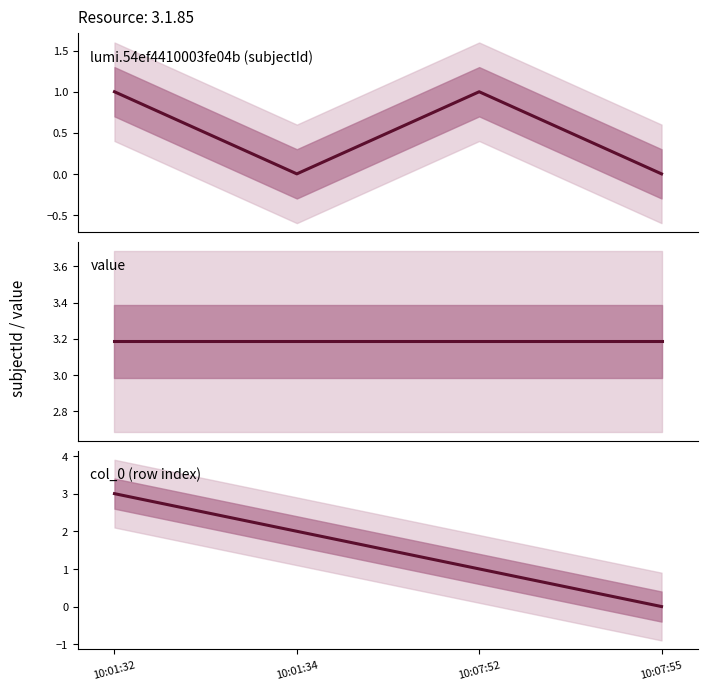

Rank the series by their average value, from lowest to highest.

lumi.54ef4410003fe04b (subjectId), col_0 (row index), value